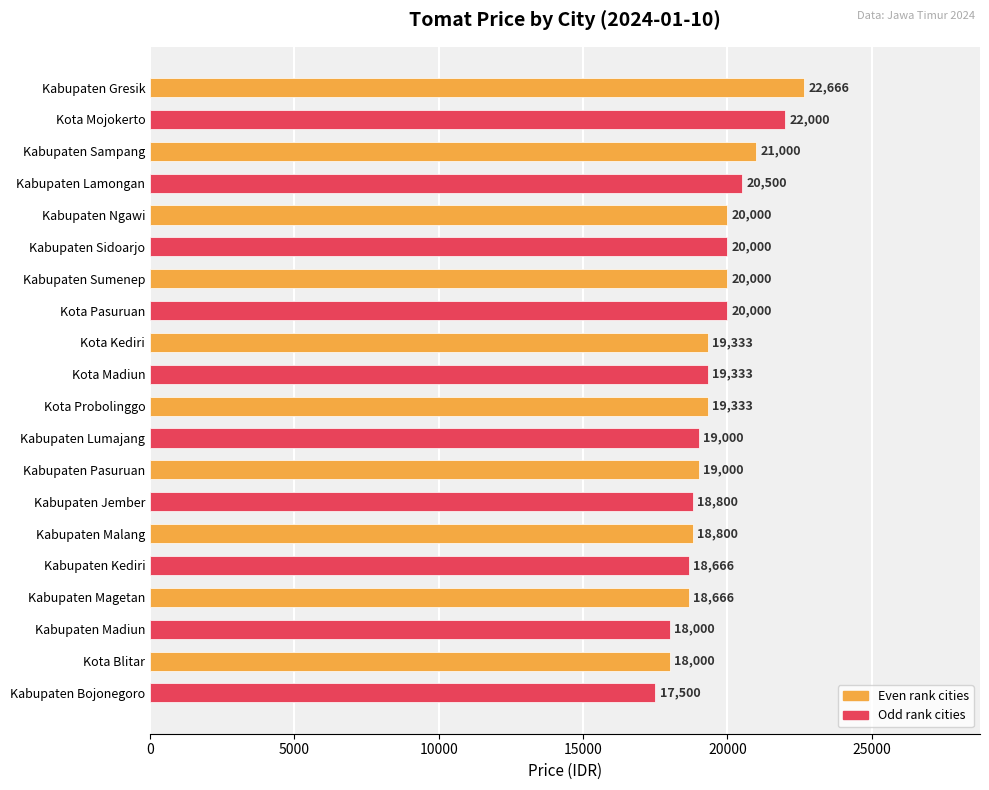

What is the sum of all values?

390597